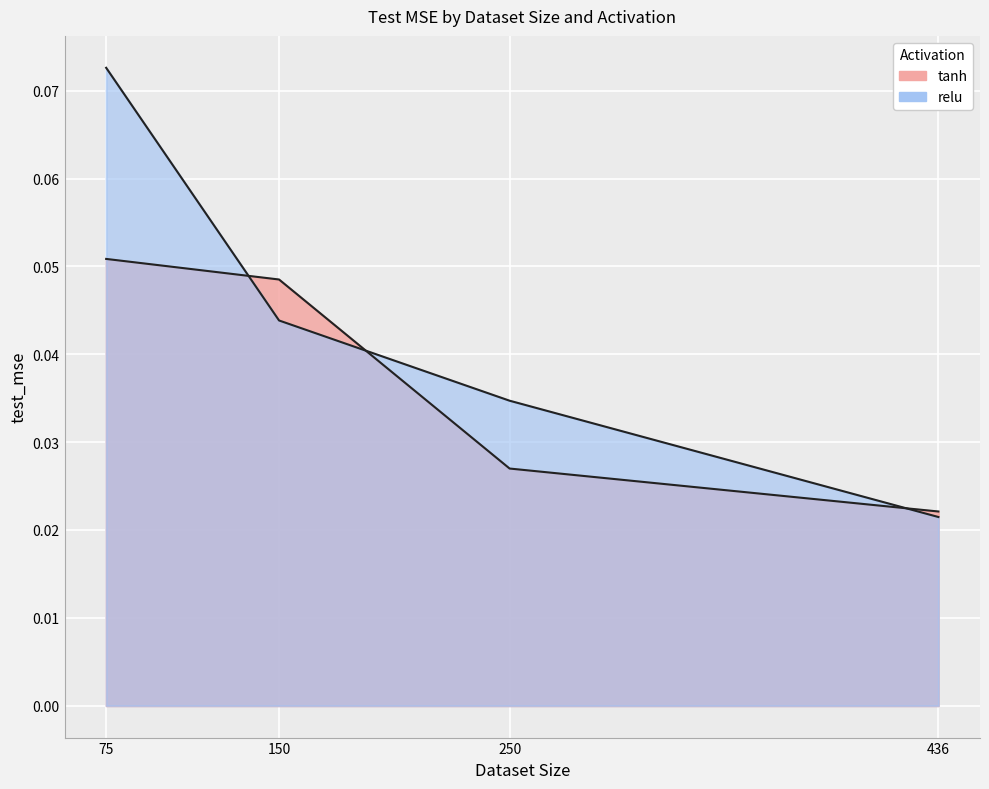

What is the sum of all relu values?

0.2